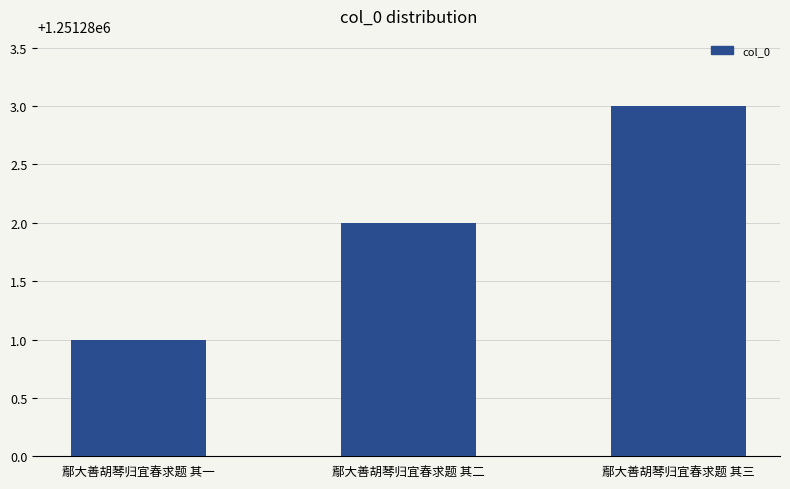

What is the difference between the maximum and minimum values?

2